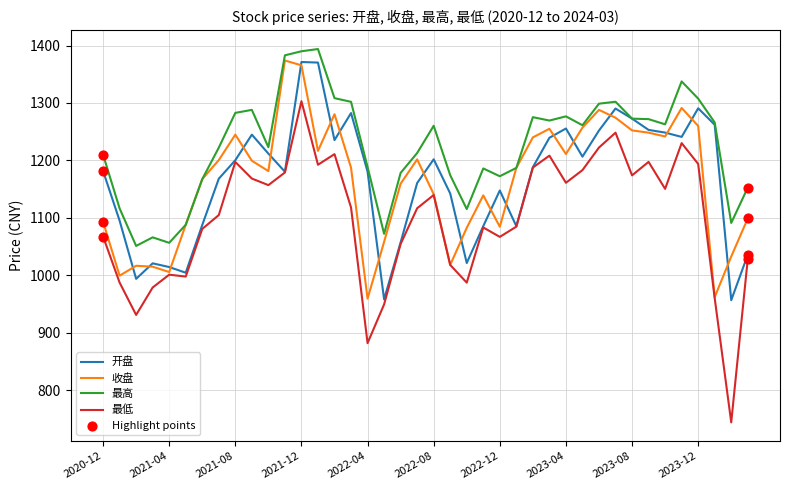

At how many categories does at least one series exceed 919?

40